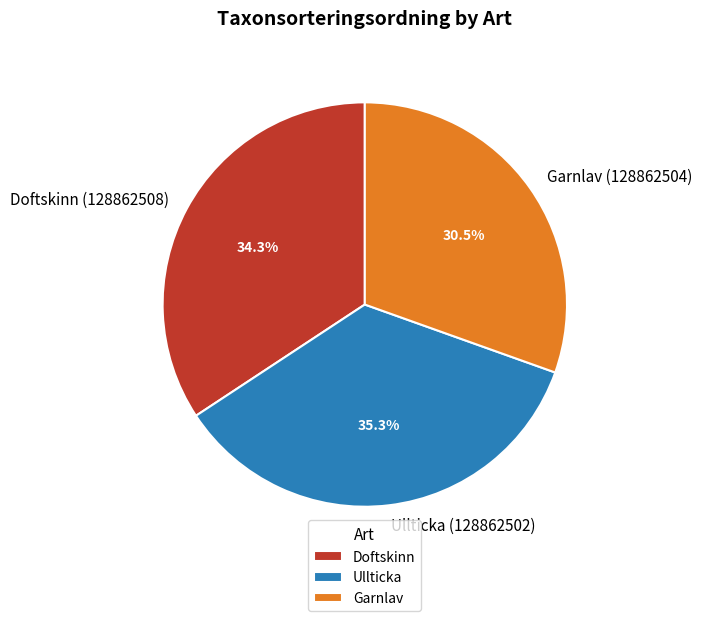

Is it true that Doftskinn (128862508) is 23% of the pie?

False